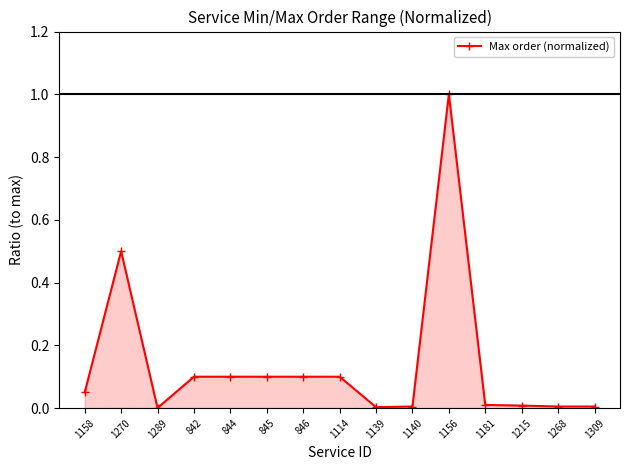

Rank the categories by value from highest to lowest.

1156, 1270, 842, 844, 845, 846, 1114, 1158, 1181, 1215, 1140, 1268, 1309, 1139, 1289